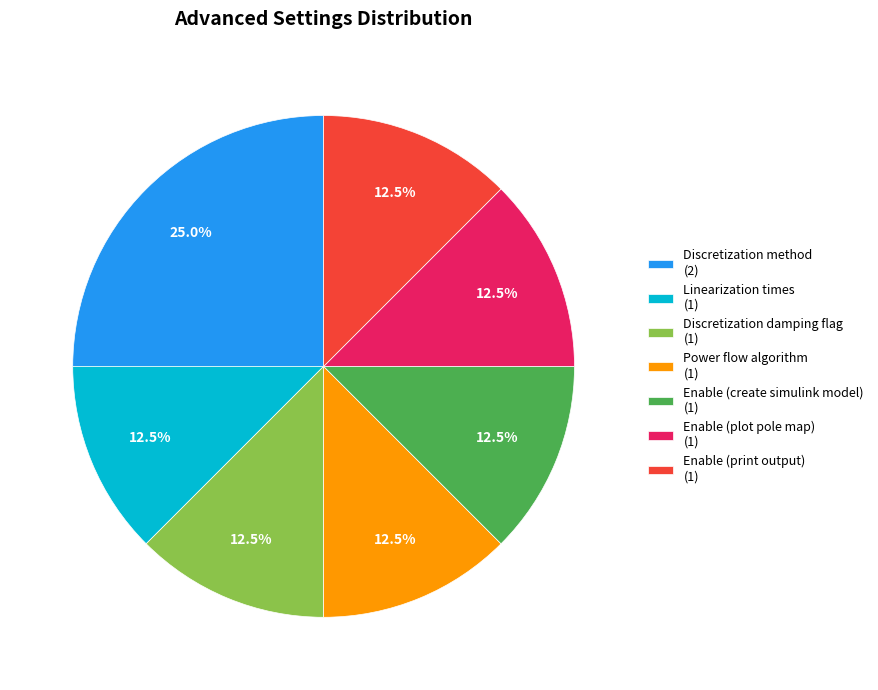

How much of the chart is everything except Enable (create simulink model) (1)?

87.5%